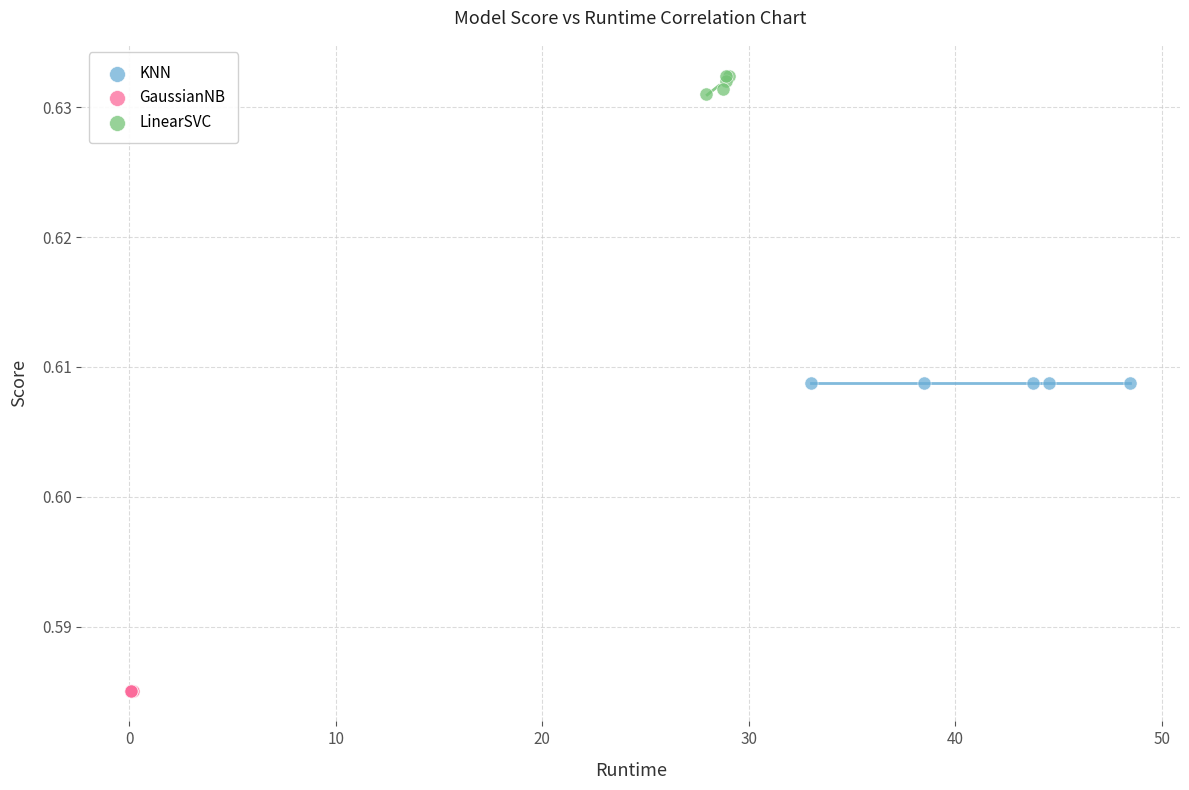

Which series contains the lowest Y value?

GaussianNB